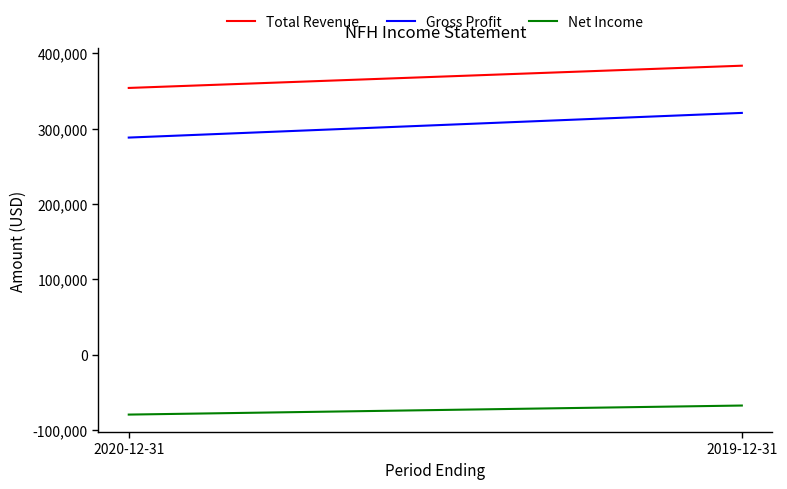

Is this an area chart (filled region under the line)?

No